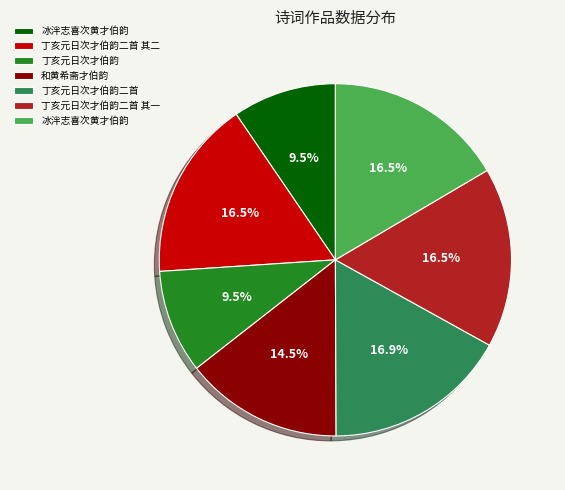

Does any single category account for the majority?

No